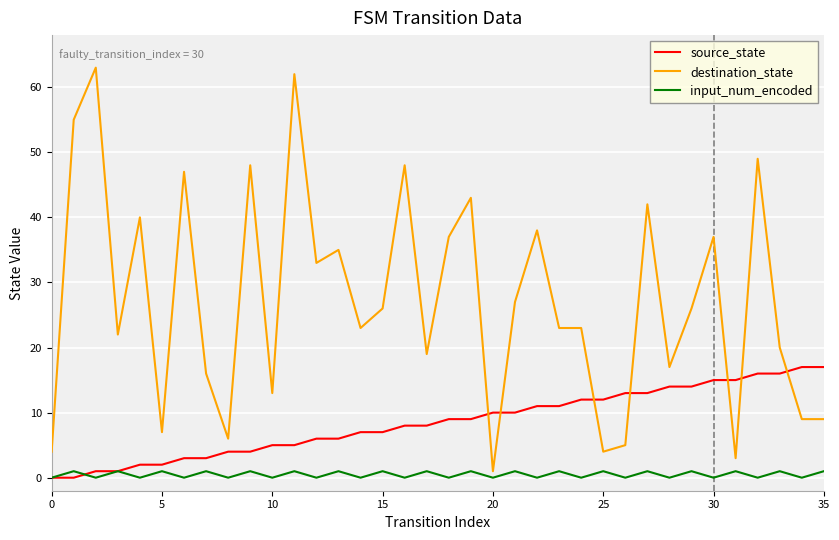

What is the highest value of the destination_state series?

63